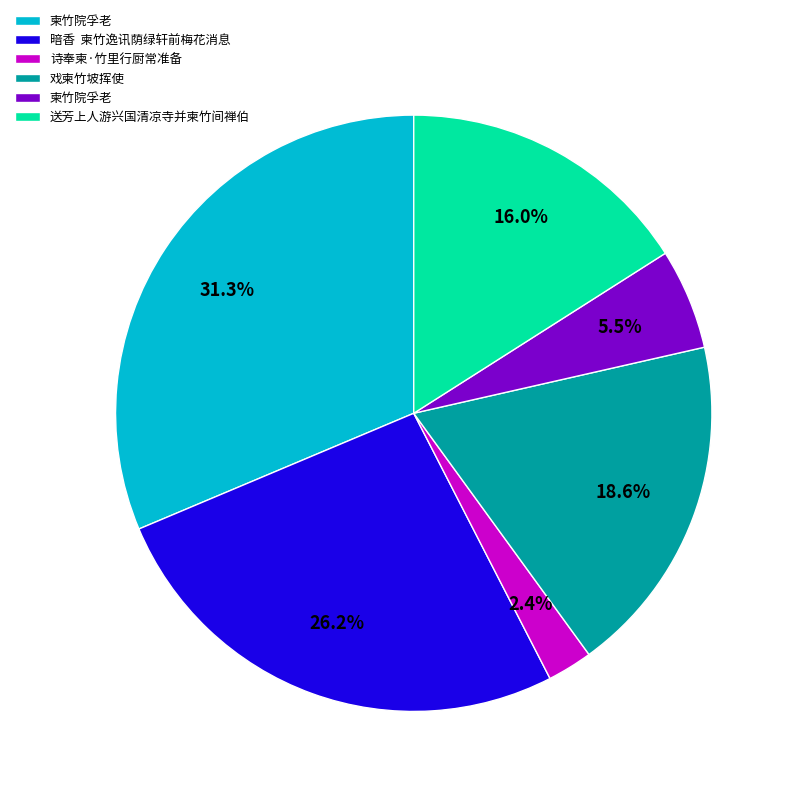

Is there a majority slice in this chart?

No